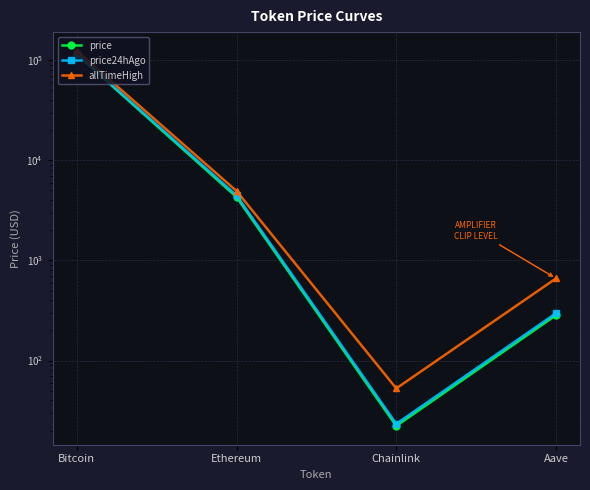

Reading right to left, list all the values displayed in this chart.

price: 284.1	22.2	4301.5	114538.0
price24hAgo: 297.1	23.3	4473.2	115590.0
allTimeHigh: 661.7	52.7	4946.1	124128.0